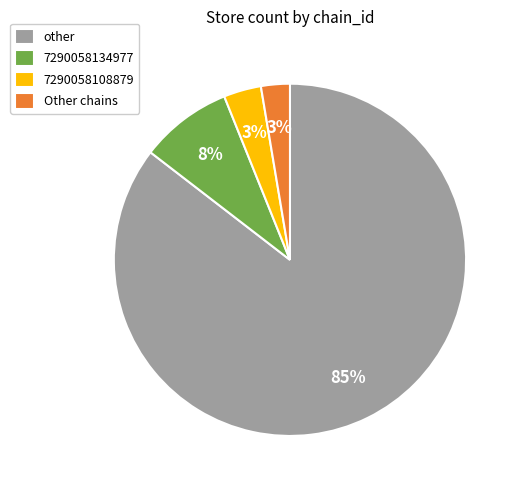

What is the largest slice in the pie chart?

other